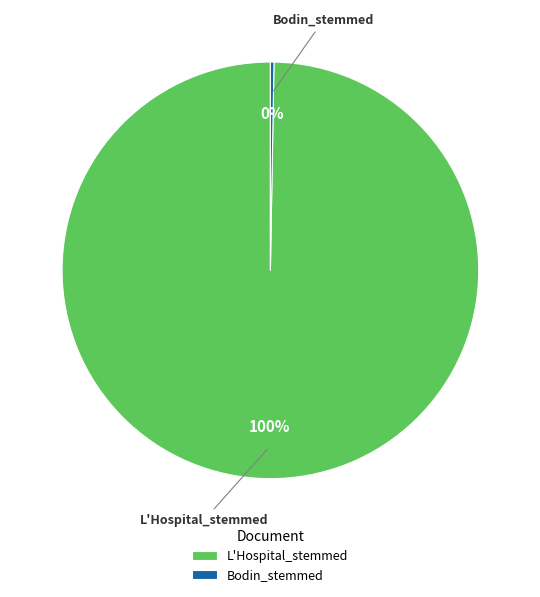

To the nearest percent, what is the average slice percentage?

50%